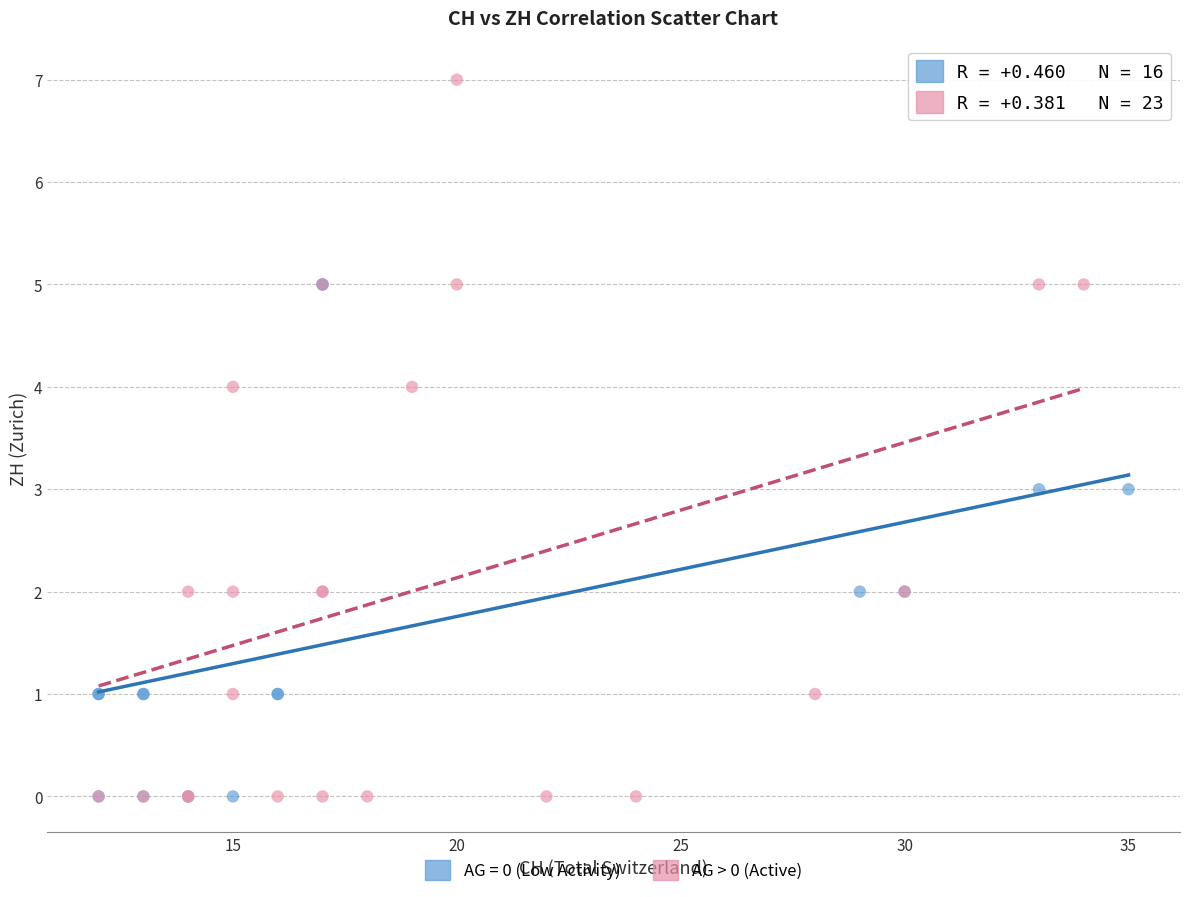

Which series has the widest spread of Y values?

AG > 0 (Active)